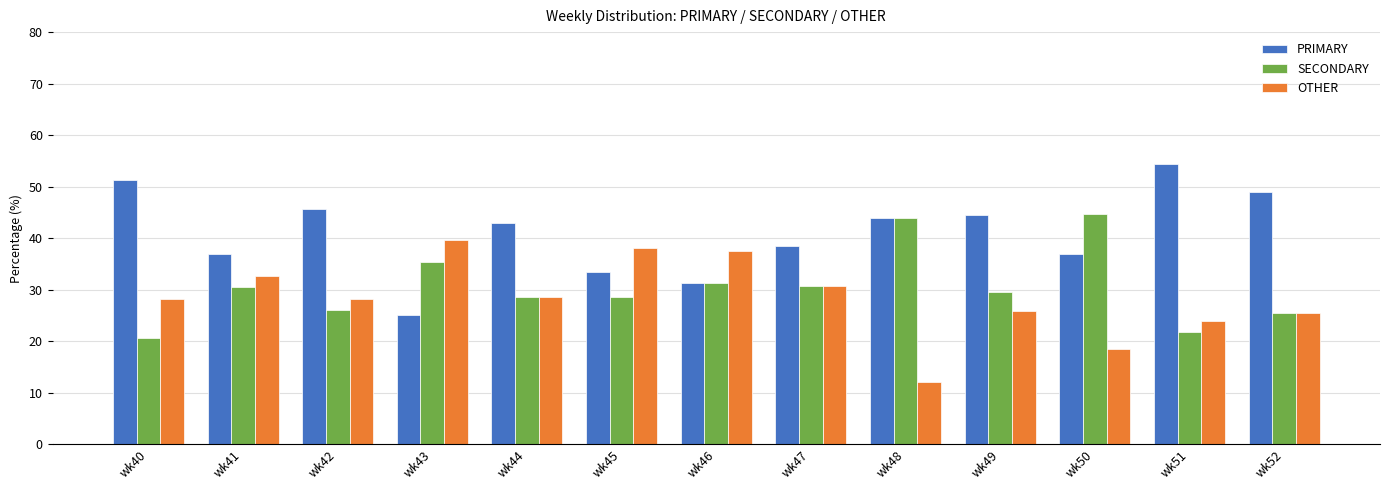

How many bars are there in each group?

3